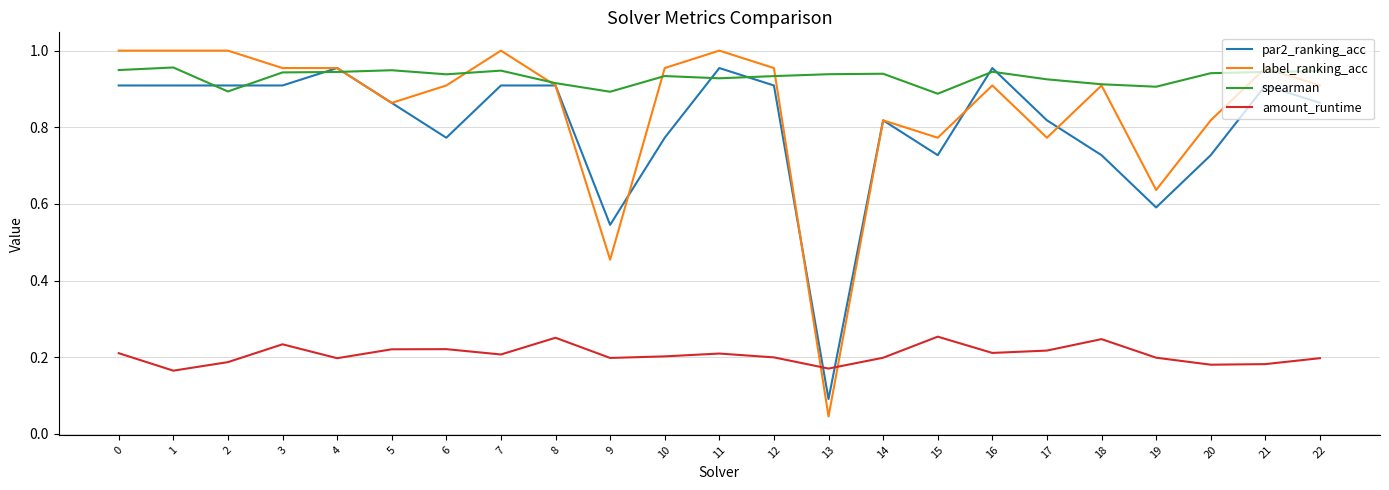

Is it true that par2_ranking_acc equals 0.6 at 19?

True